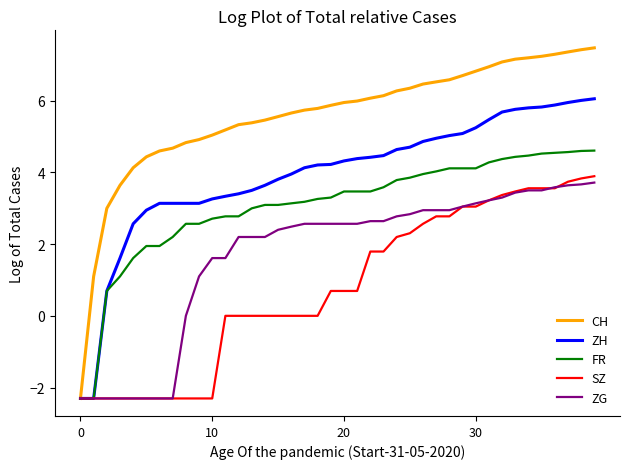

Is this an area chart (filled region under the line)?

No